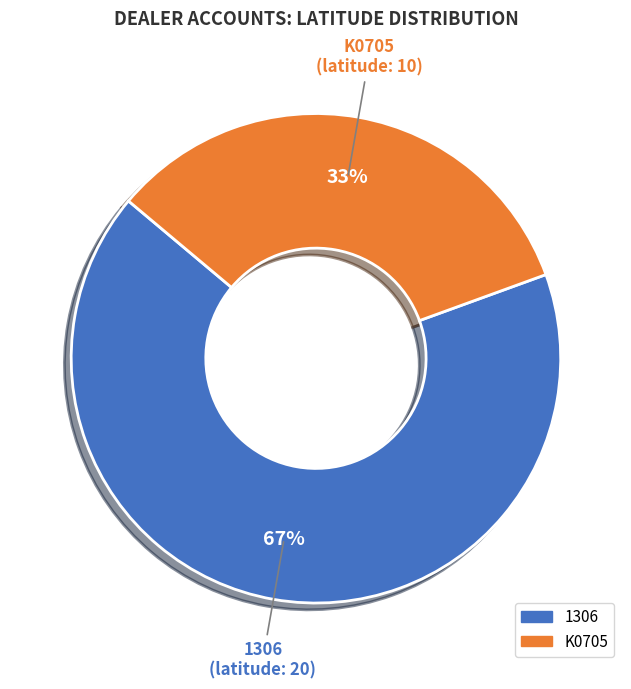

Is there a majority slice in this chart?

Yes